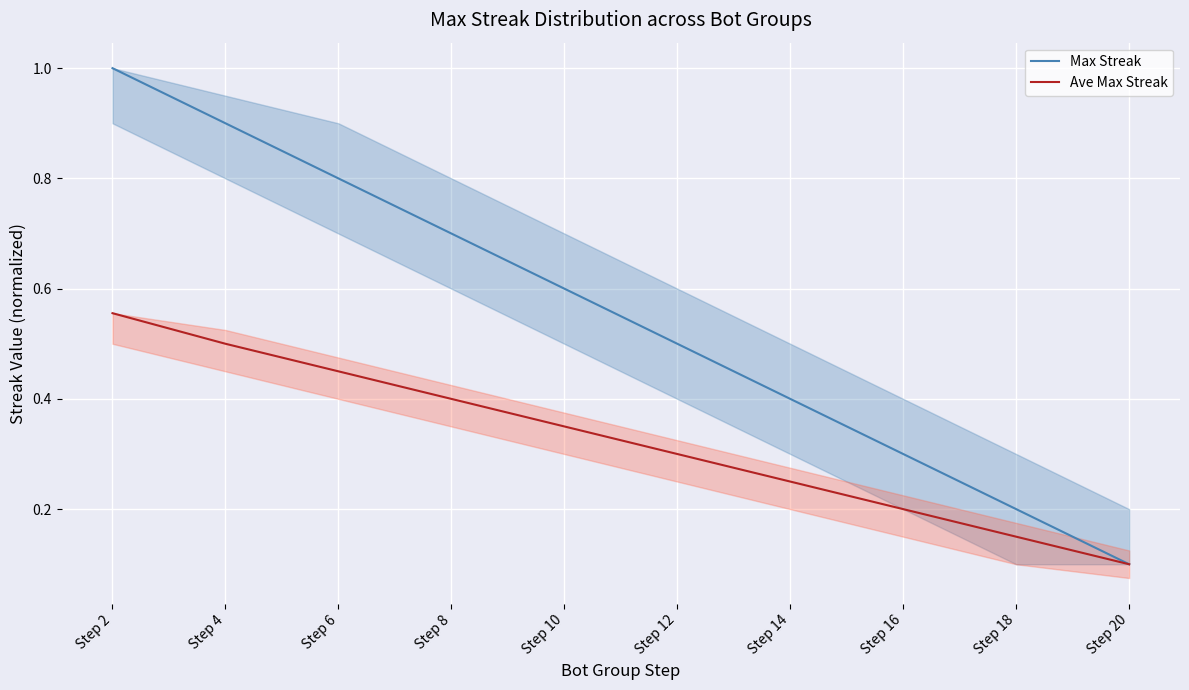

At which category is the sum across all series the highest?

Step 2